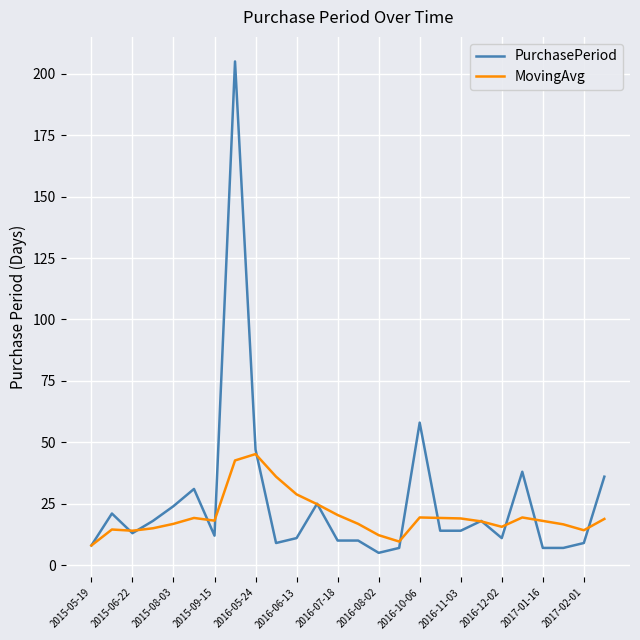

Which series has the widest spread of values?

PurchasePeriod